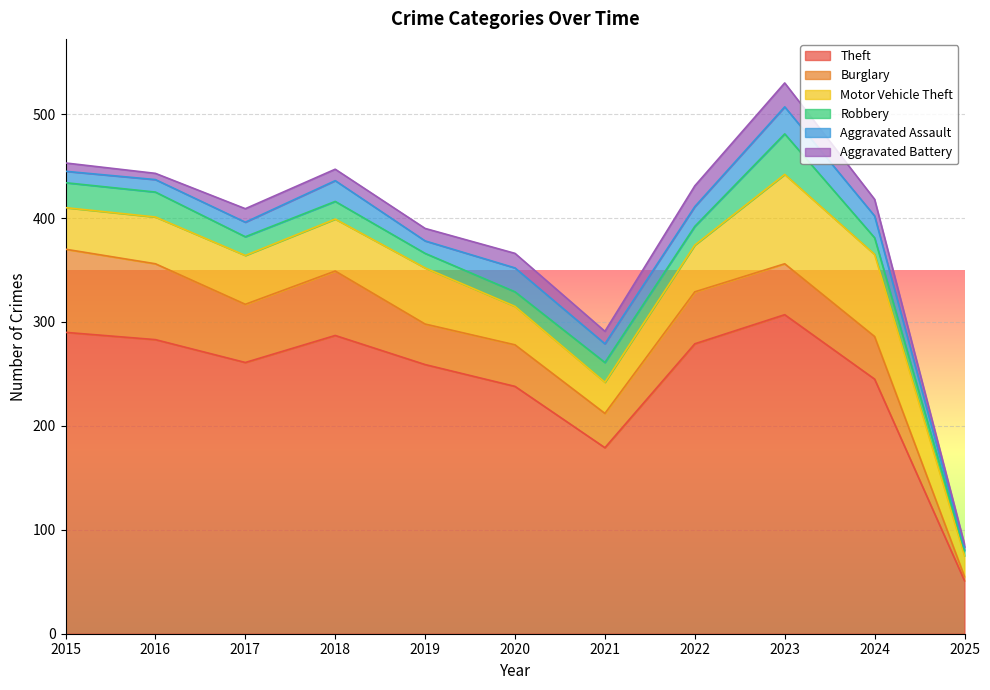

List the labels in order of Motor Vehicle Theft value, largest first.

2023, 2024, 2019, 2018, 2017, 2016, 2022, 2015, 2020, 2021, 2025